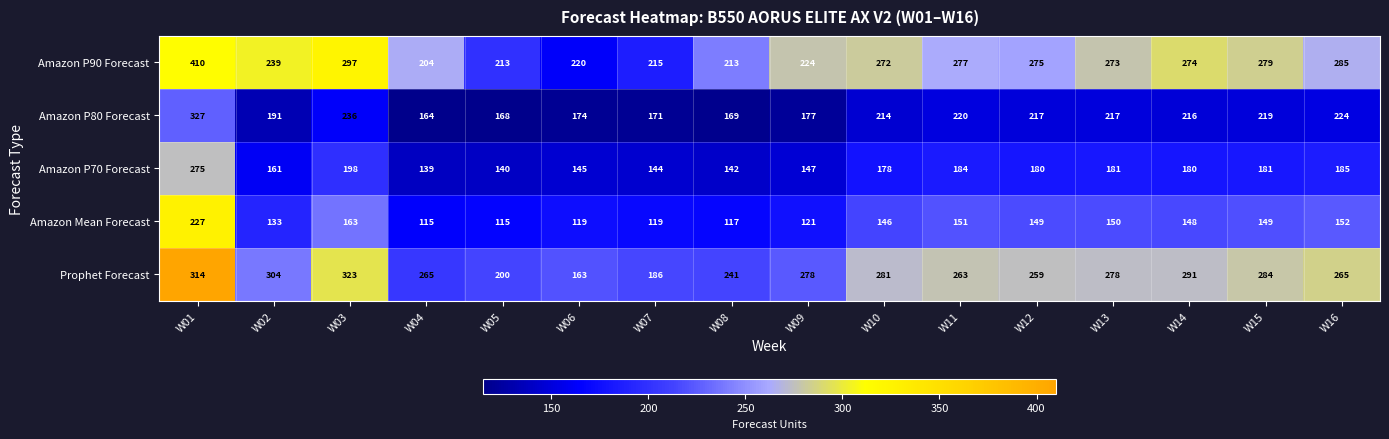

What is the total value across all series at W11?

1095